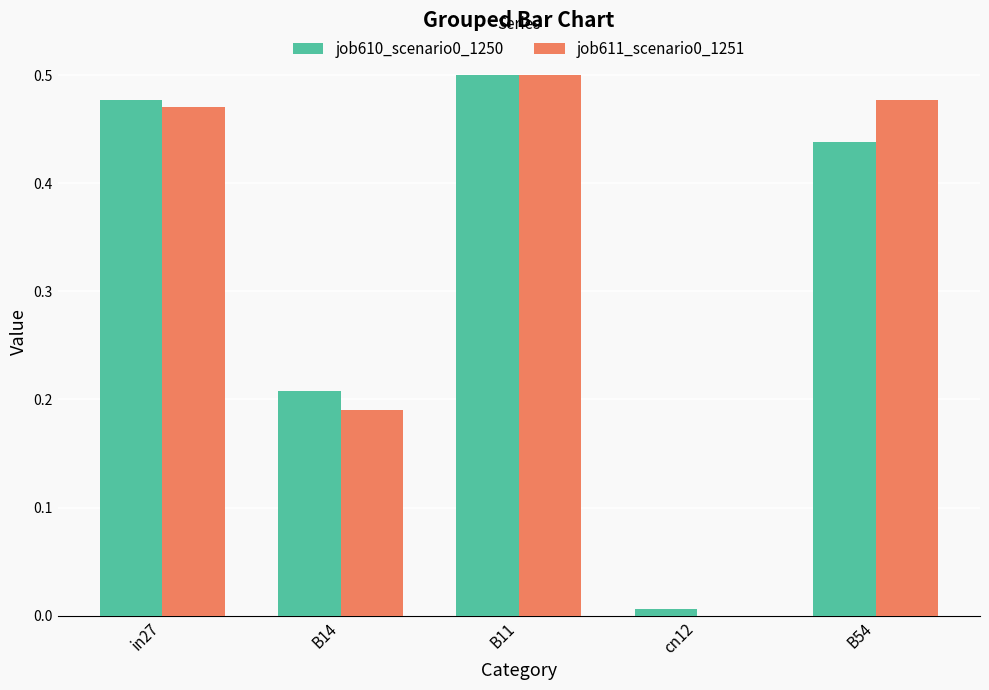

The job610_scenario0_1250 series shows 0.2 at B54. True or false?

False